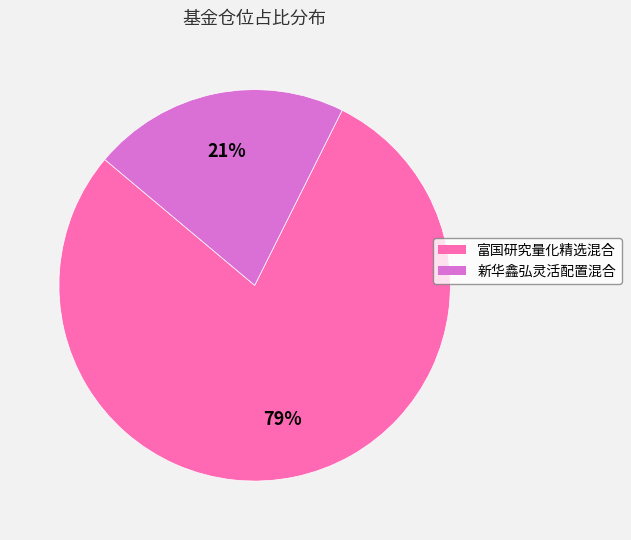

Is there any slice that represents more than half of the pie?

Yes